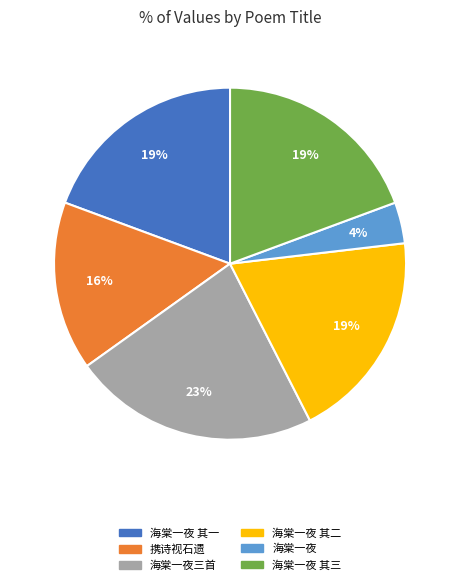

What percentage is the 海棠一夜 其一 slice, to the nearest percent?

19%